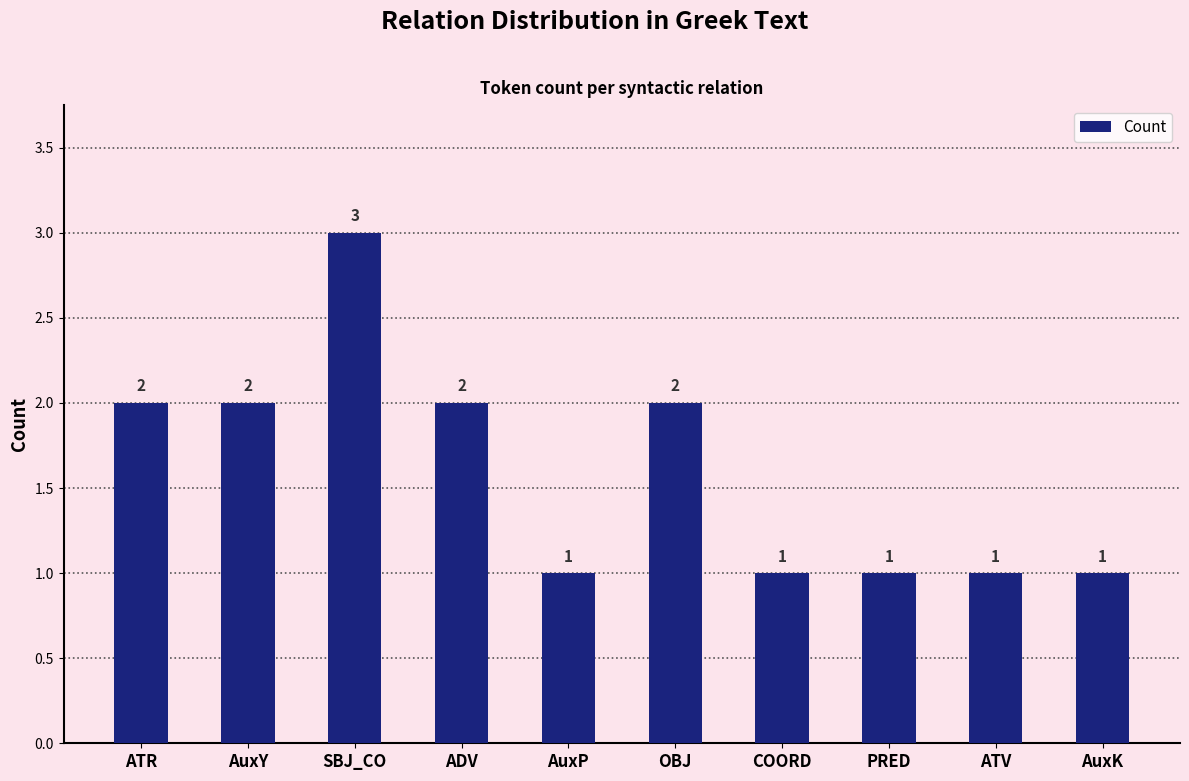

The chart shows a value of 2 at ATR. True or false?

True